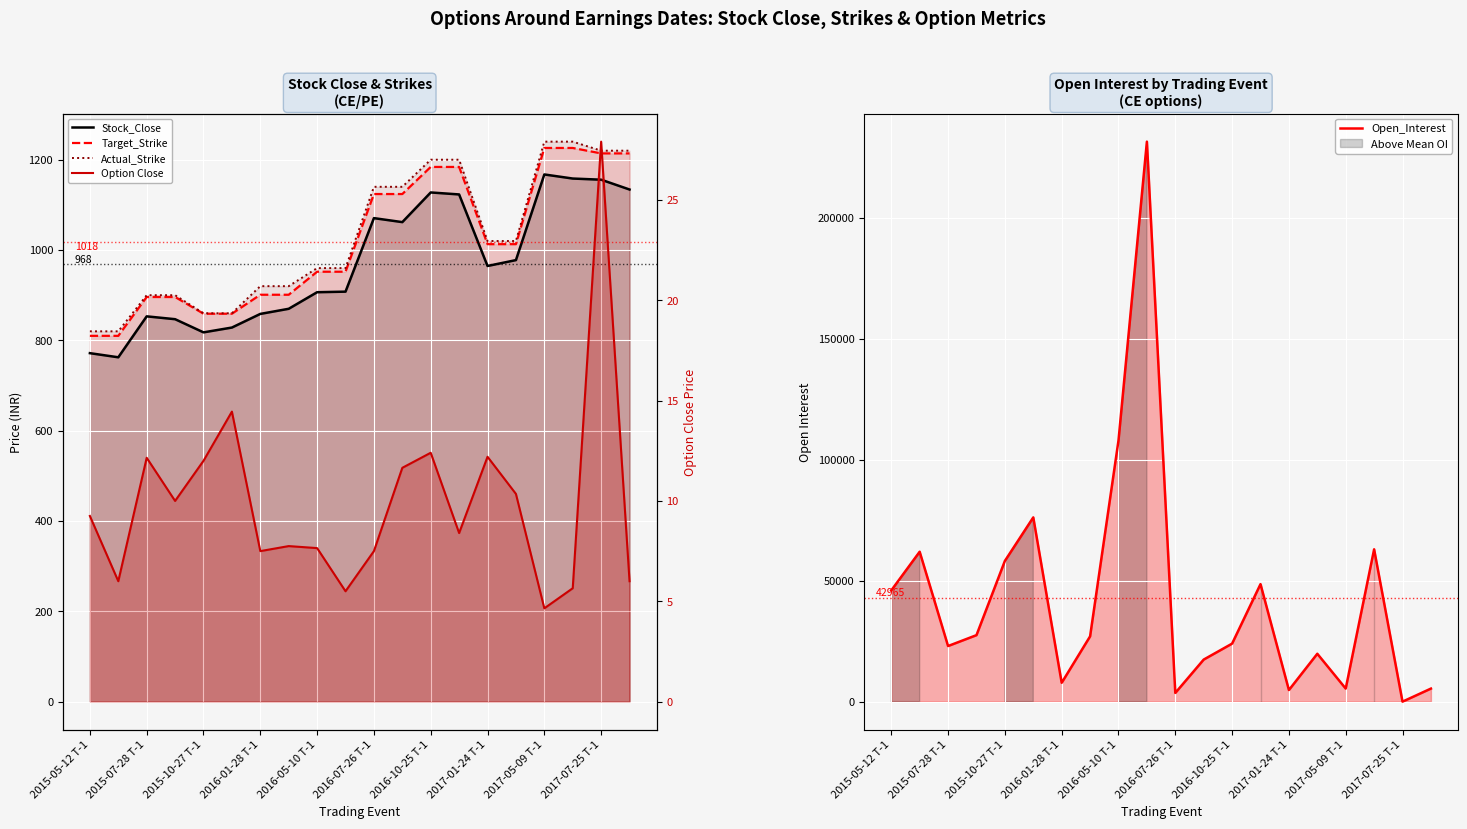

How many interior local peaks does the Stock_Close series have?

4